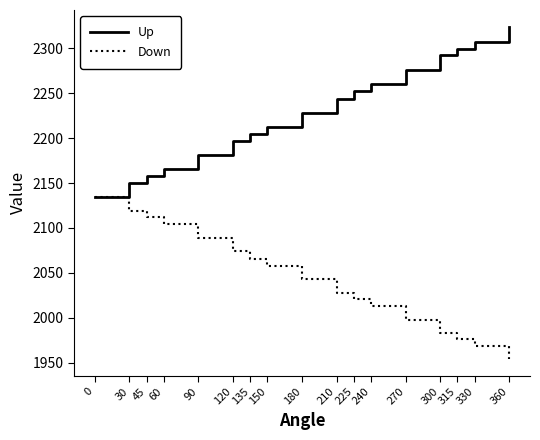

Reading left to right, extract all data points from this chart.

Up: 2134.7	2150.0	2158.0	2166.0	2181.0	2197.0	2205.0	2212.0	2228.0	2244.0	2252.0	2260.0	2276.0	2292.0	2299.0	2307.0	2324.0
Down: 2134.7	2119.0	2112.0	2104.0	2089.0	2074.0	2066.0	2058.0	2043.0	2028.0	2021.0	2013.0	1998.0	1983.0	1976.0	1969.0	1954.0